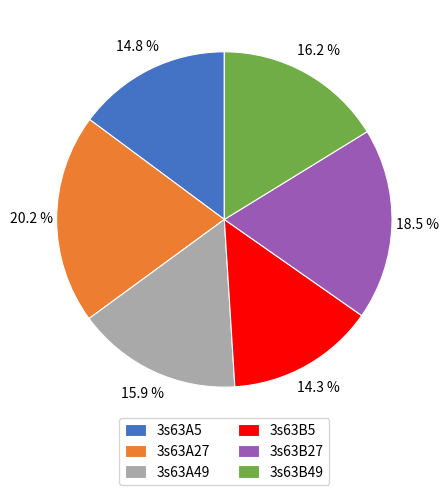

How much of the chart is everything except 3s63B5?

85.7%